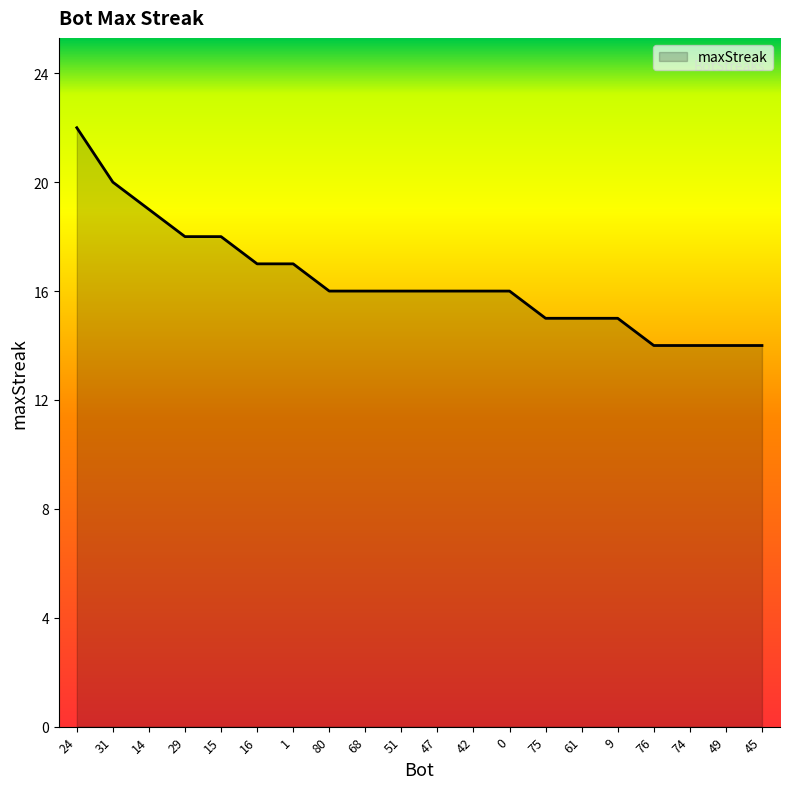

The value at 29 is 23. True or false?

False